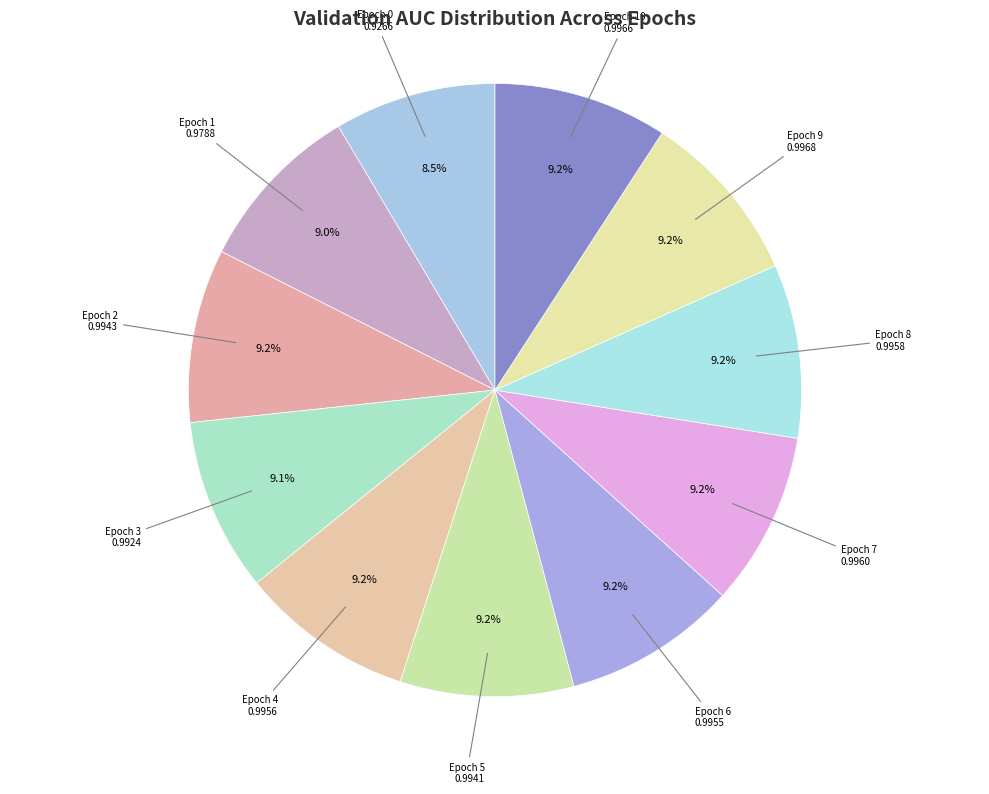

The Epoch 1 slice represents 9% of the pie. True or false?

True